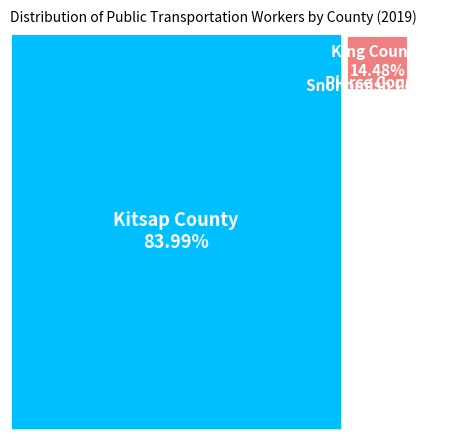

Which category has the smallest portion of the pie?

Snohomish County